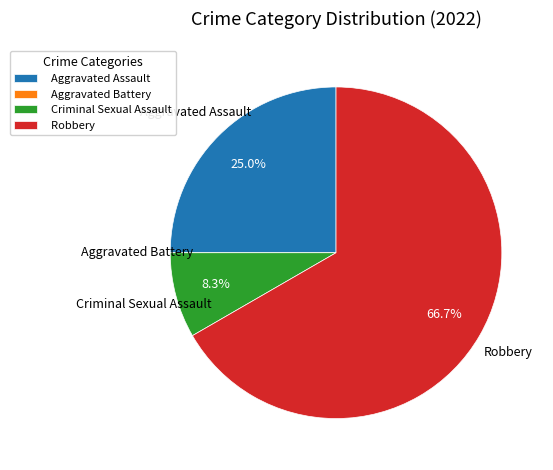

To the nearest percent, what is the combined percentage of Criminal Sexual Assault and Robbery?

75%